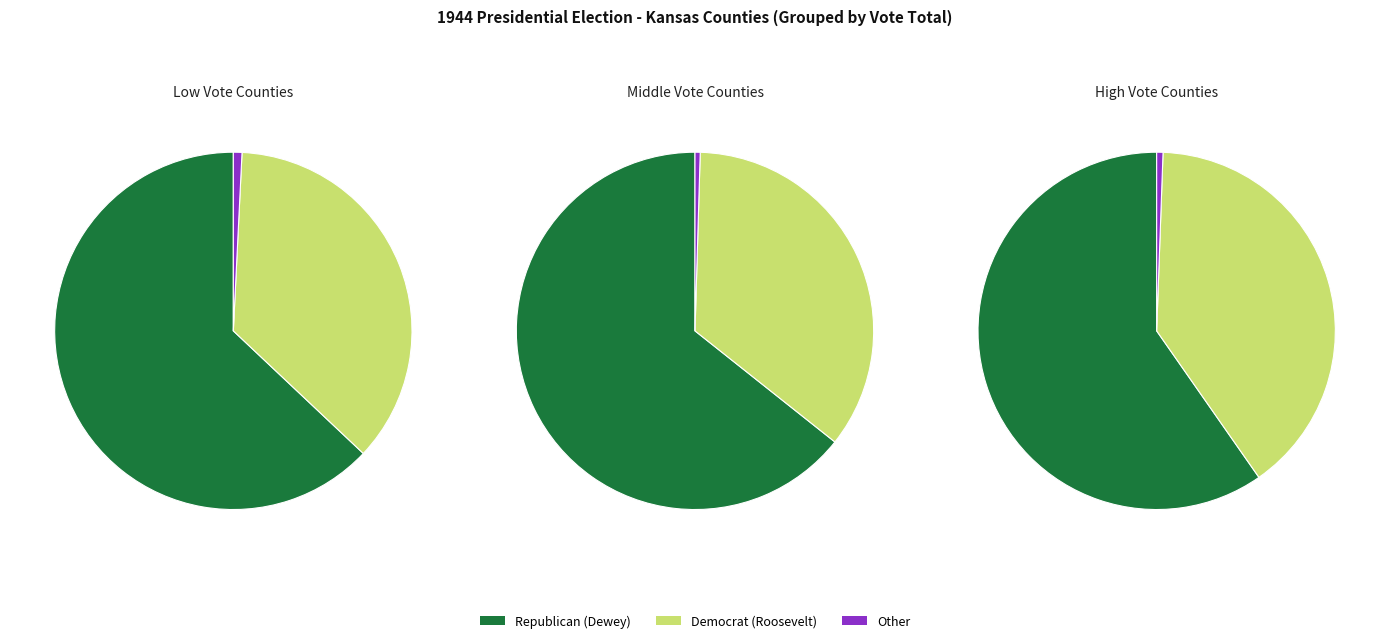

At GRAY, list the series in order from smallest to largest.

Other Votes, Democrat (Roosevelt), Republican (Dewey)